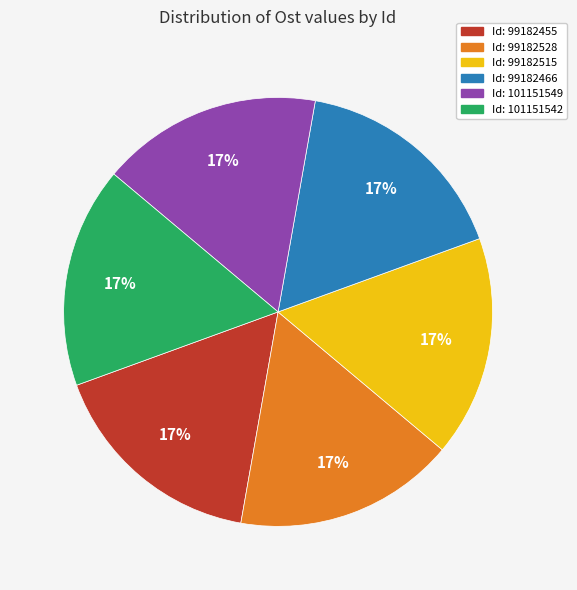

How many slices are in this pie chart?

6